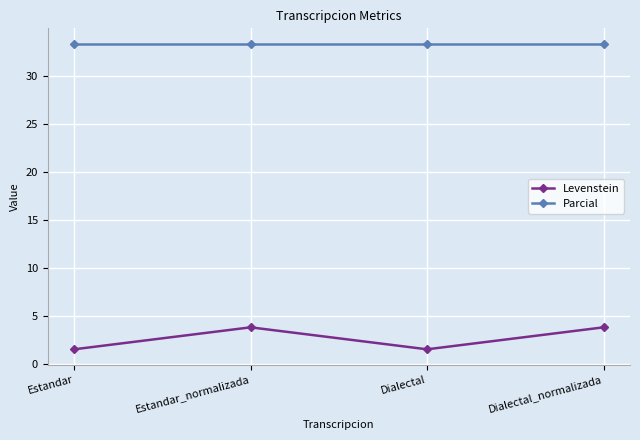

Count the Levenstein values in the range 1 to 3.

2